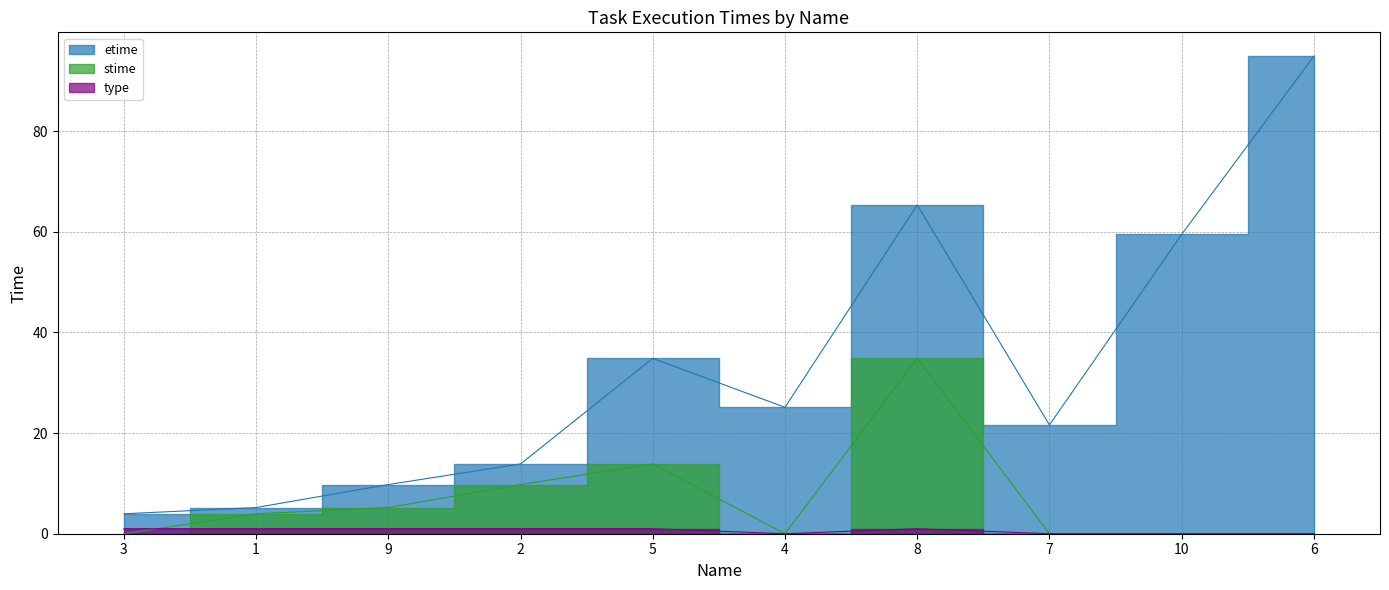

True or false: stime and etime intersect in this chart.

False